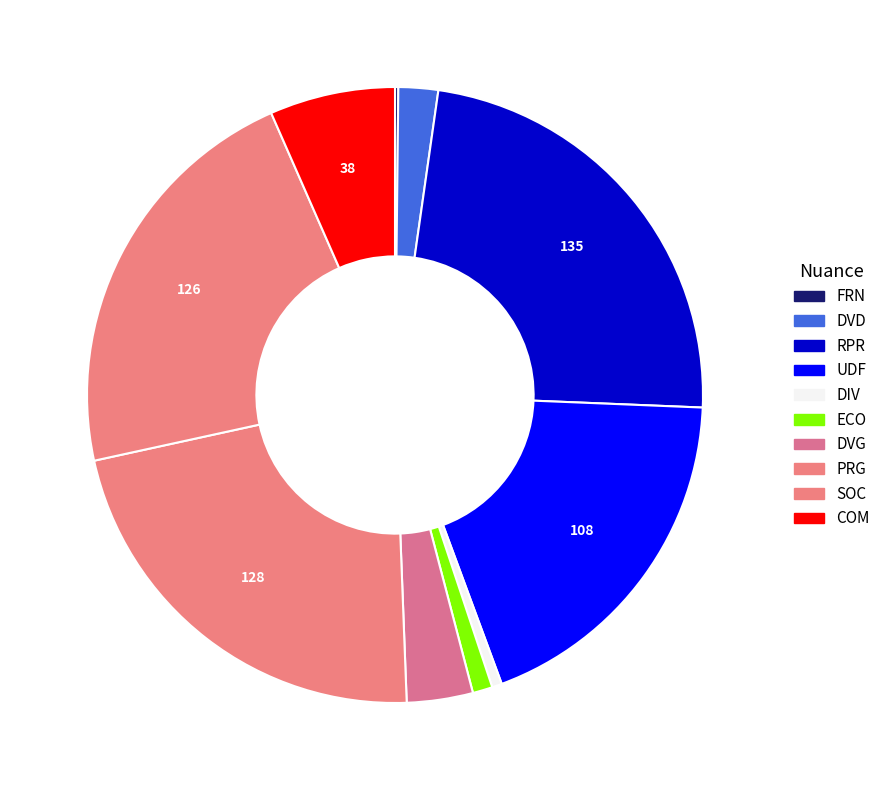

To the nearest percent, what is the average slice percentage?

10%